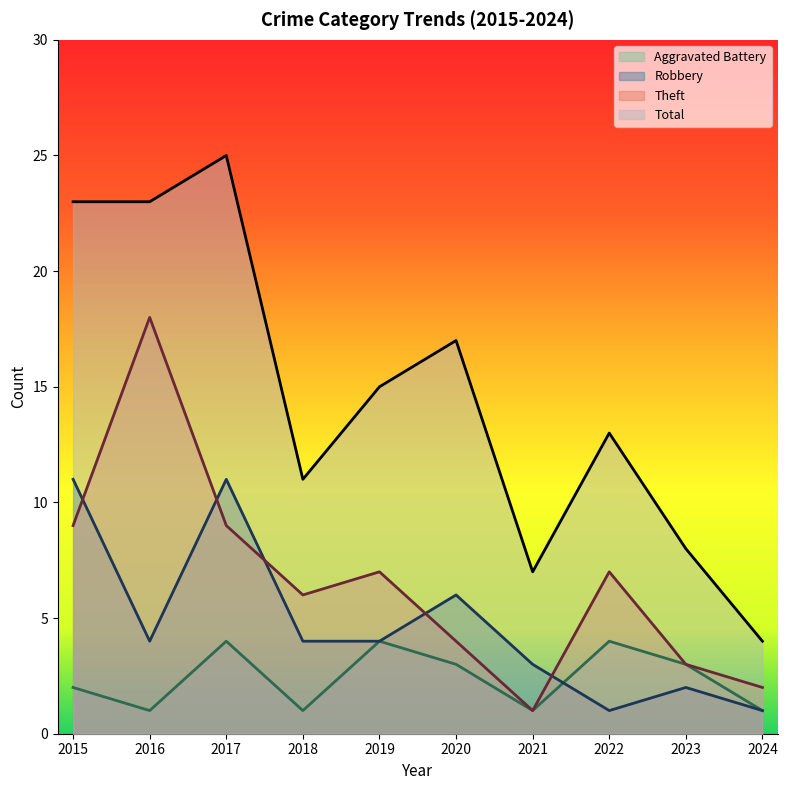

Between which two adjacent categories do Robbery and Theft first intersect?

2015 and 2016